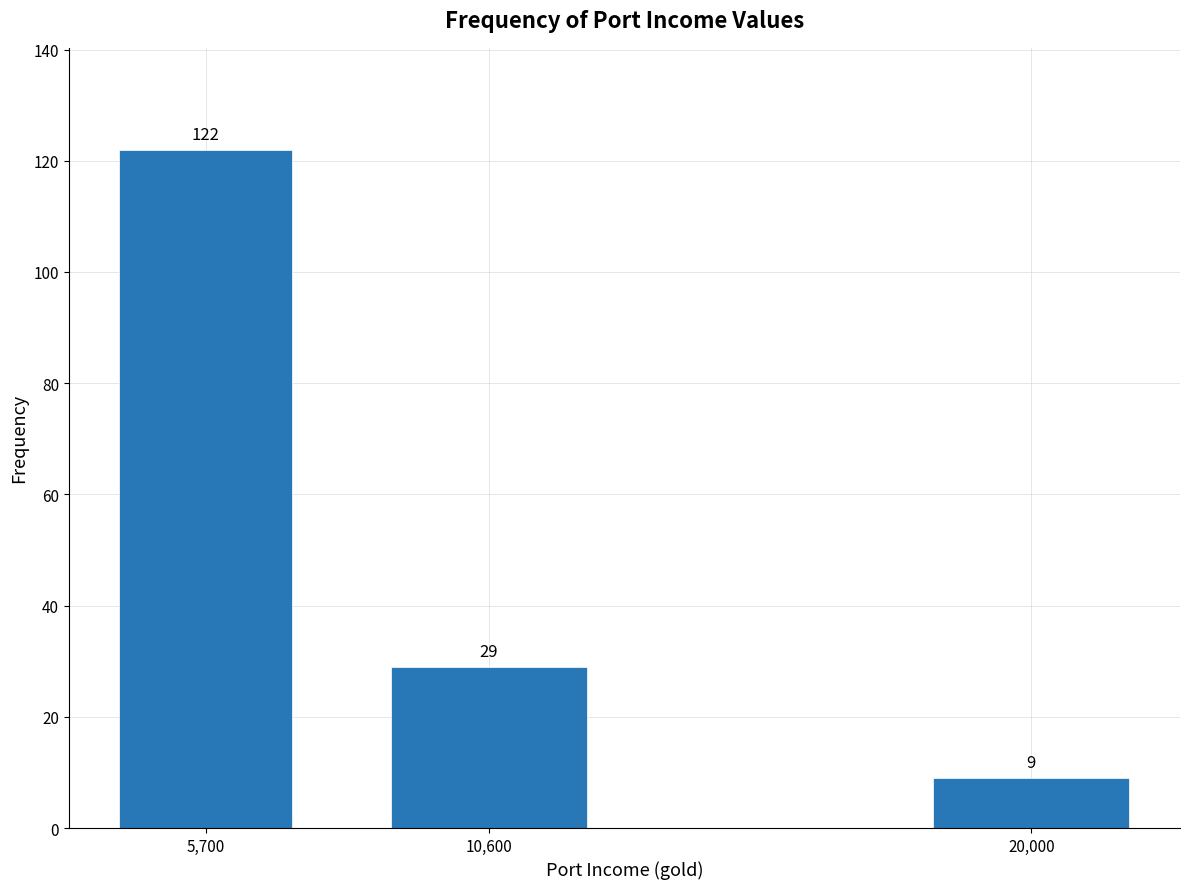

Reading right to left, extract all data points from this chart.

20,000=9	10,600=29	5,700=122